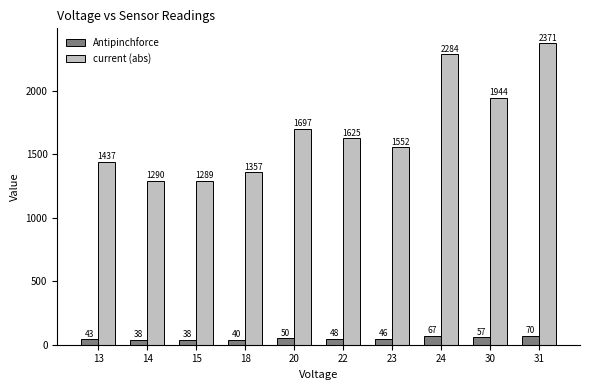

List the series in order of their peak value, lowest first.

Antipinchforce, current (abs)